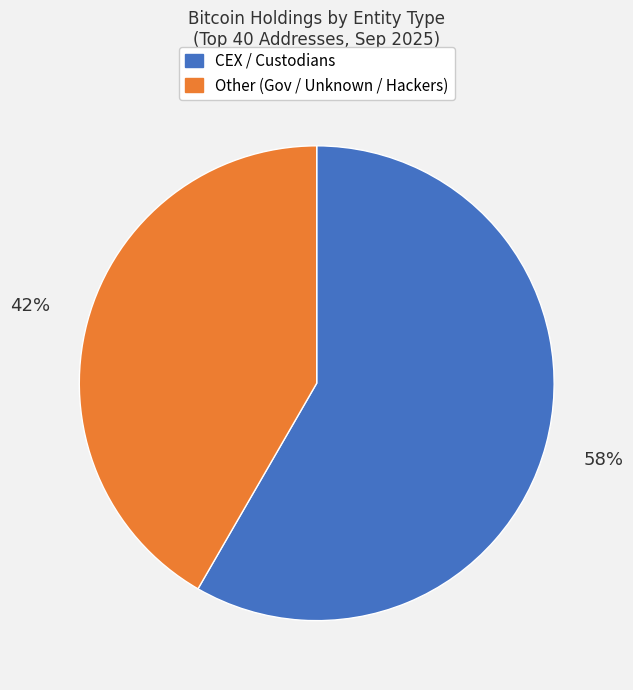

To the nearest percent, what is the average slice percentage?

50%